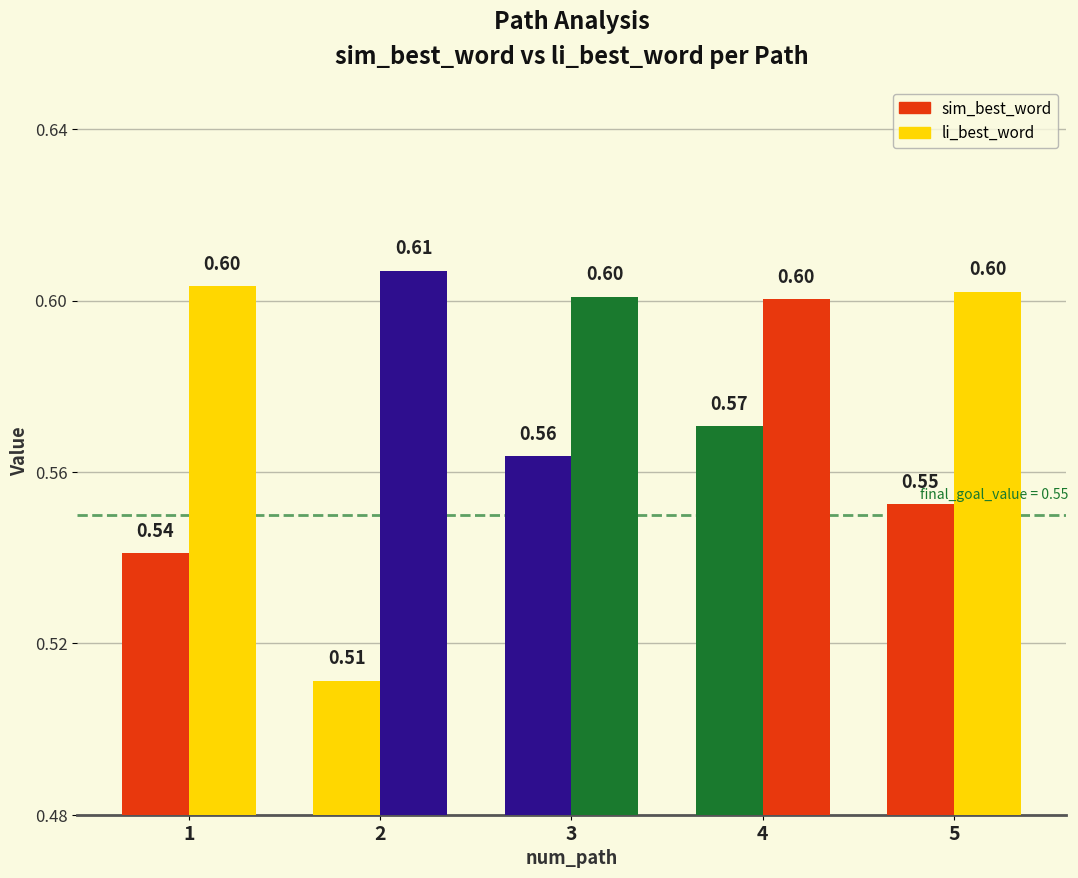

Count the number of categories in the chart.

5